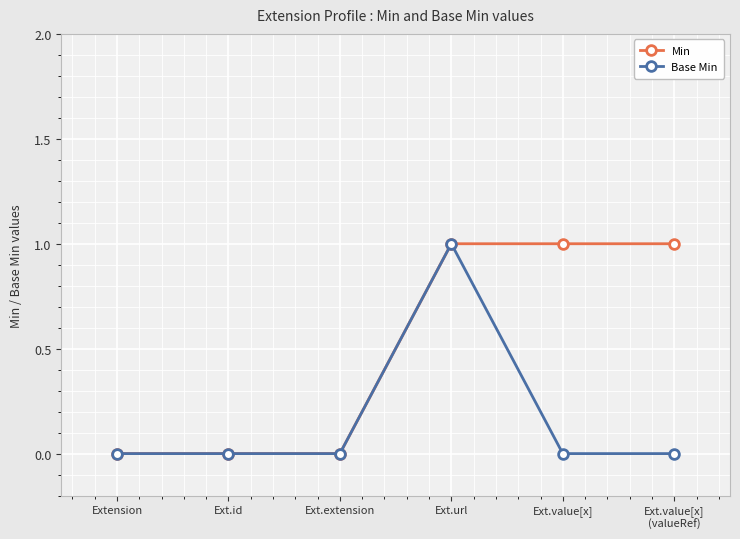

Does the chart display data point markers on the line(s)?

Yes